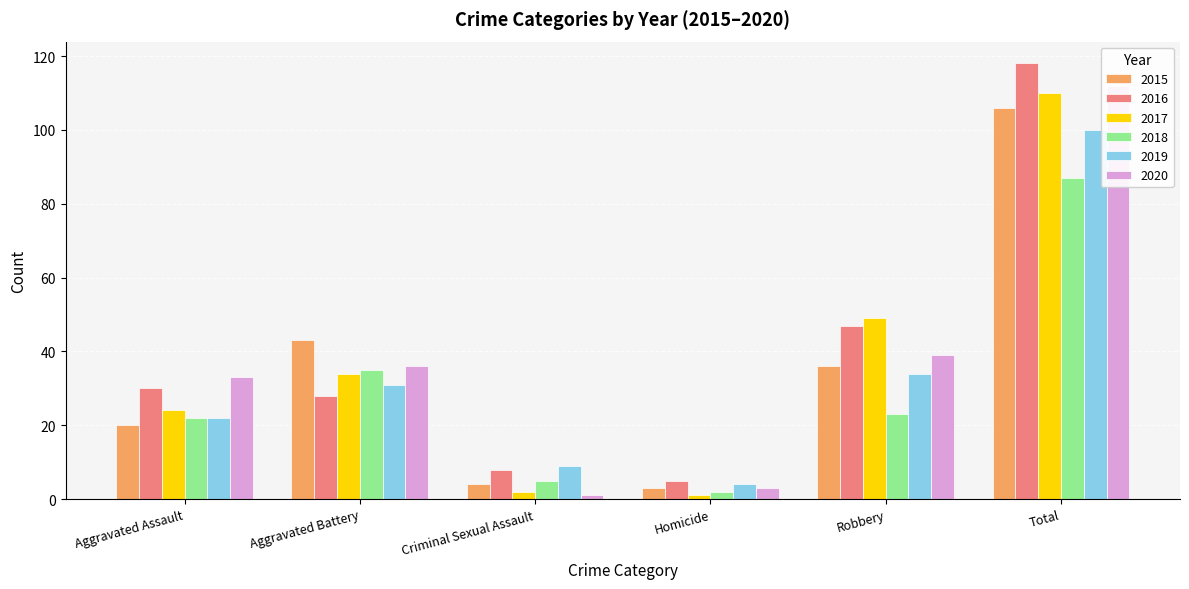

What position from the left is Total?

6